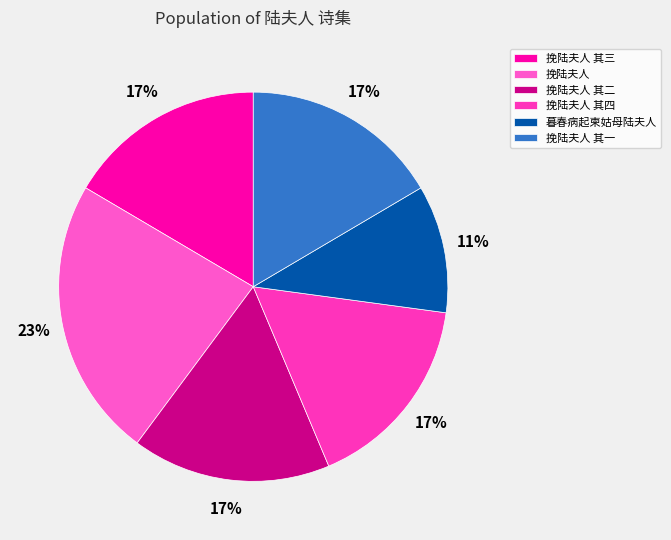

How many slices are in this pie chart?

6